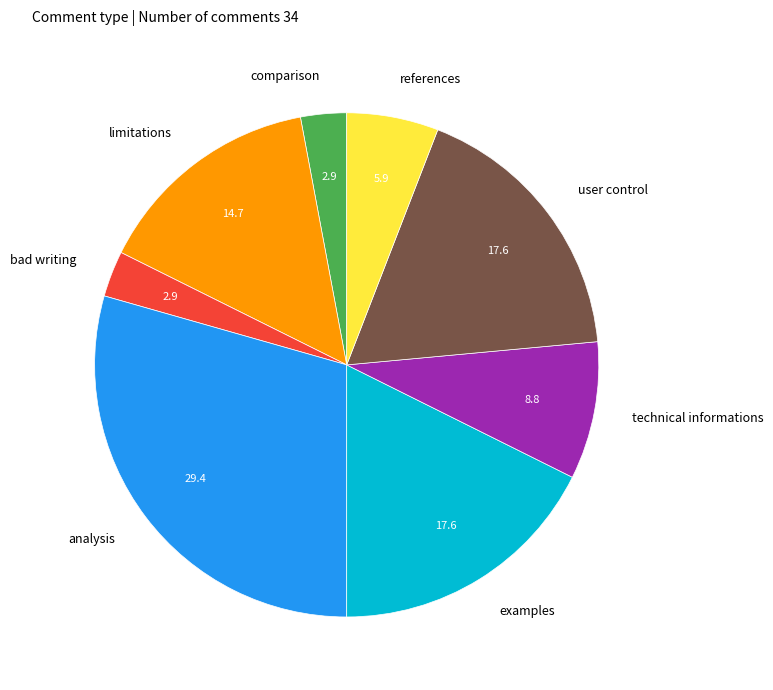

What is the largest slice in the pie chart?

analysis